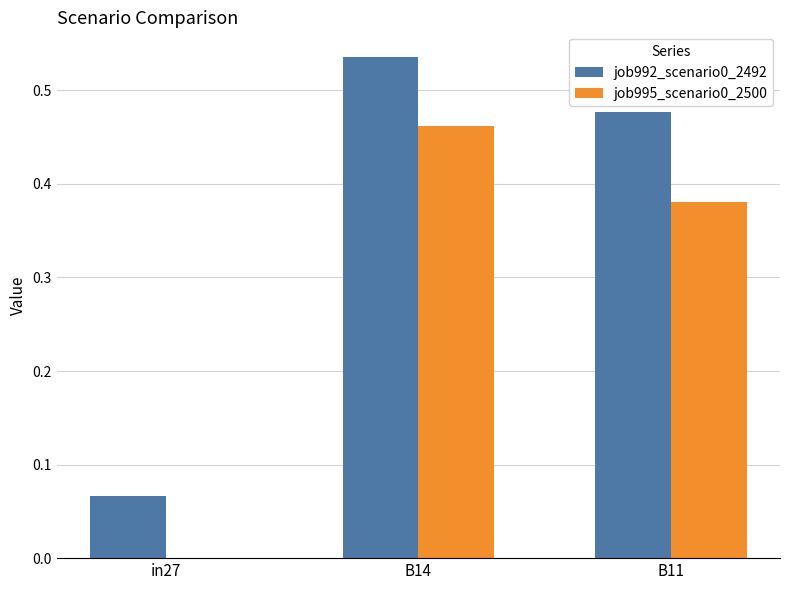

What is the sum of the job992_scenario0_2492 values at B11 and B14?

1.0